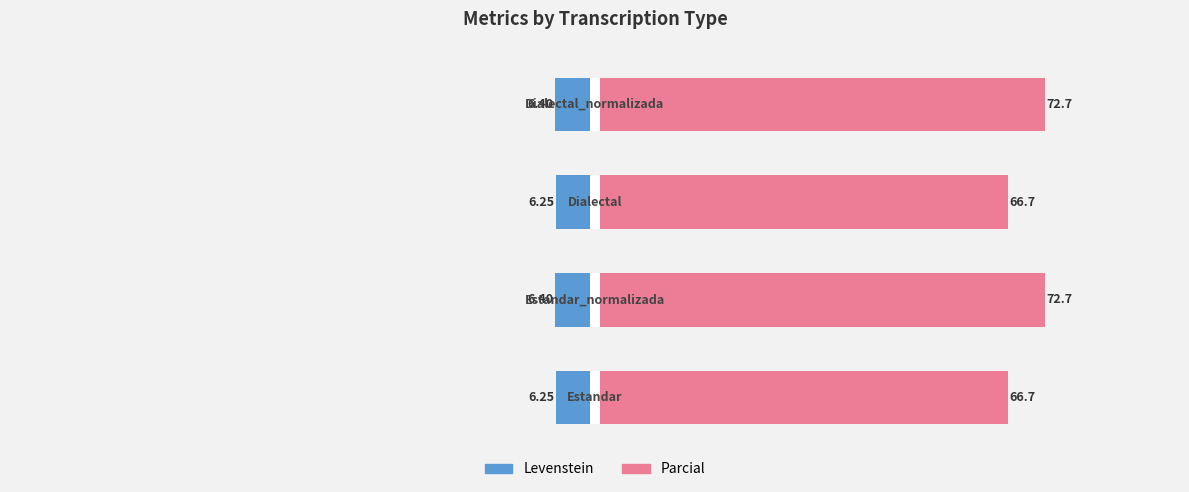

What is the sum of all Levenstein values?

-25.3